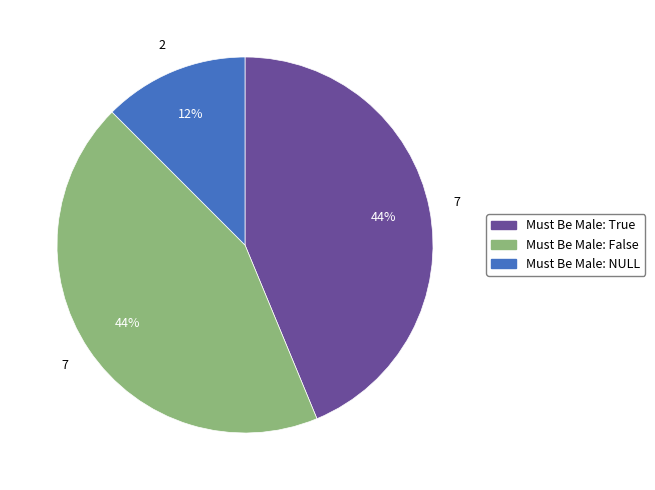

Is there a majority slice in this chart?

No